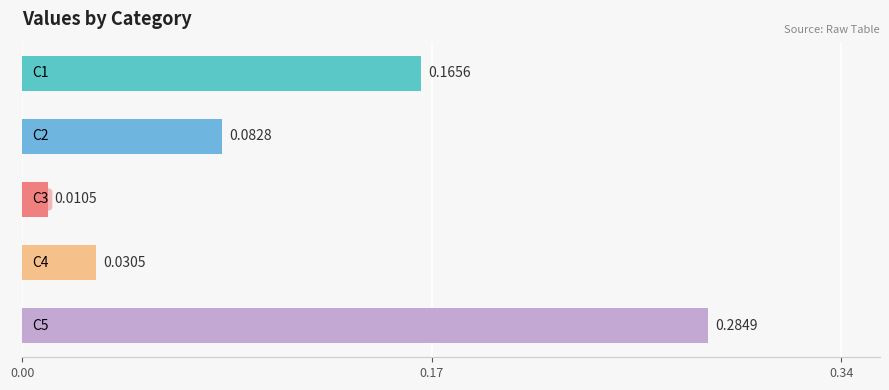

What is the sum of all values?

0.6